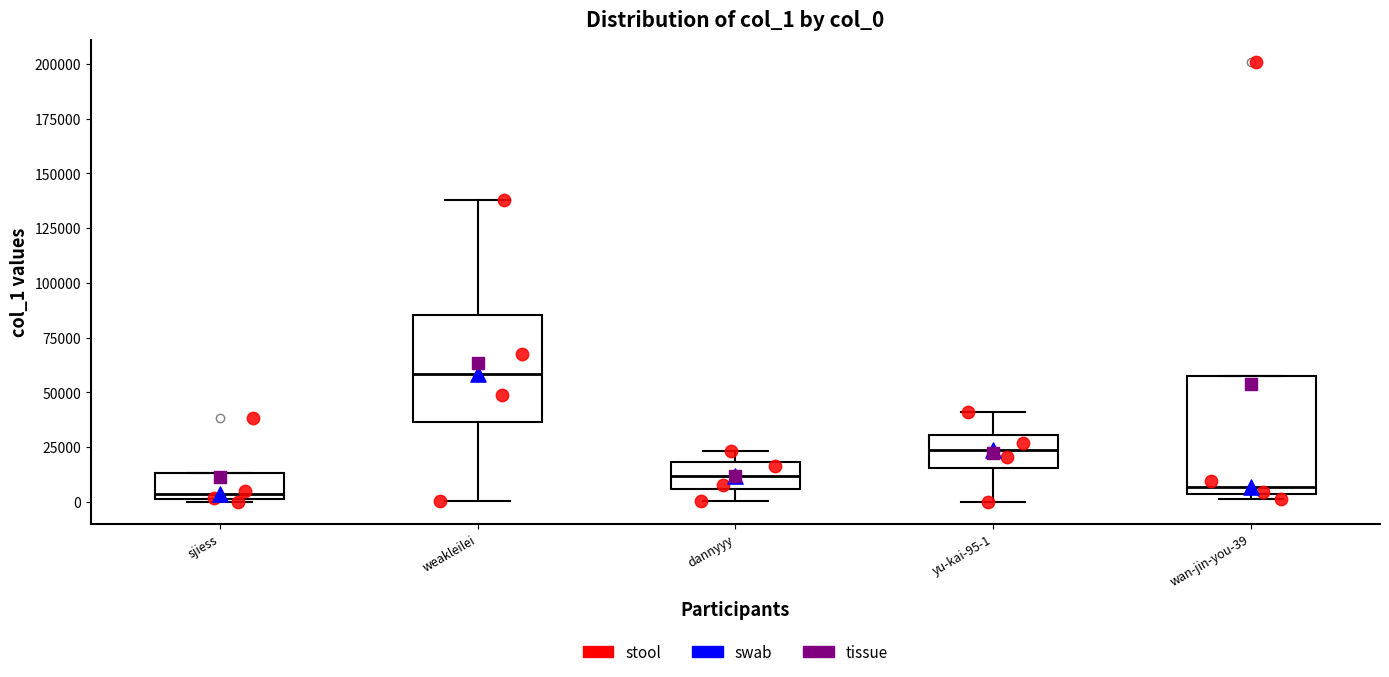

Reading left to right, read every box against the y-axis: the position of its median line, the range the box covers, and the ends of its whiskers. The values are not printed on the chart, so give them approximately, as read against the axis.

sjiess: median 5000, box 0 to 15000, whiskers 0 to 15000
weakleilei: median 60000, box 35000 to 85000, whiskers 0 to 140000
dannyyy: median 10000, box 5000 to 20000, whiskers 0 to 25000
yu-kai-95-1: median 25000, box 15000 to 30000, whiskers 0 to 40000
wan-jin-you-39: median 5000 (just above the box's lower edge), box 5000 to 55000, whiskers 0 to 55000